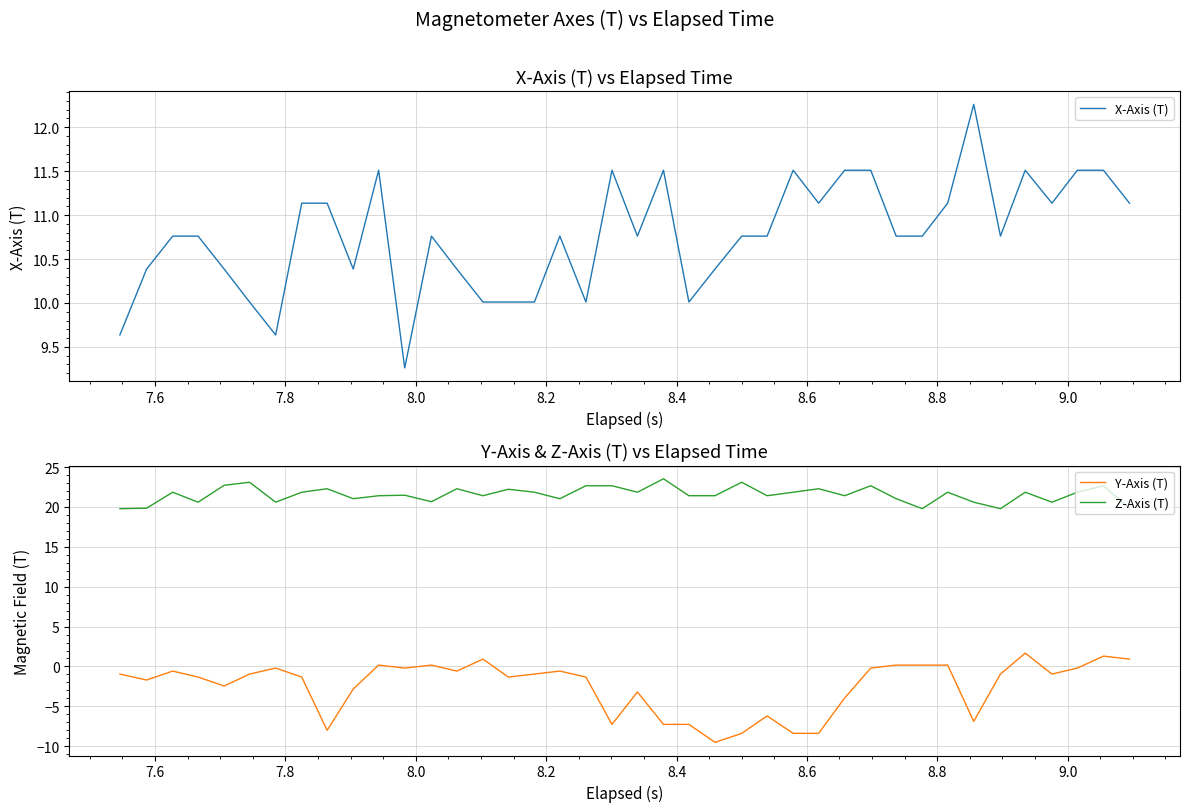

List the series in order of their overall mean, highest first.

Z-Axis (T), X-Axis (T), Y-Axis (T)